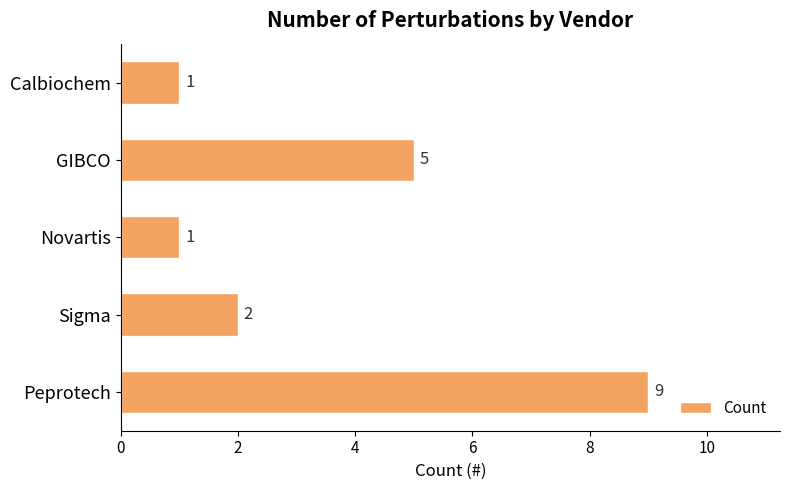

Between GIBCO and Novartis, which is larger?

GIBCO